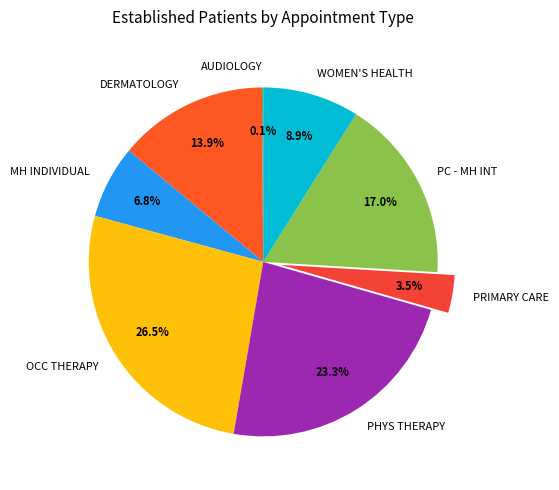

Approximately how many times larger is the value at PC - MH INT compared to DERMATOLOGY?

1.2